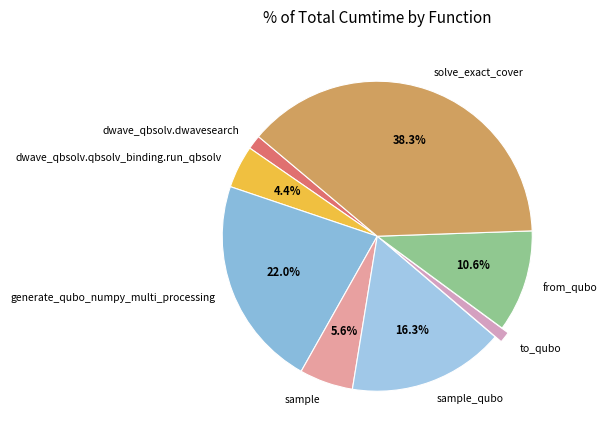

How much of the chart is everything except from_qubo?

89.4%